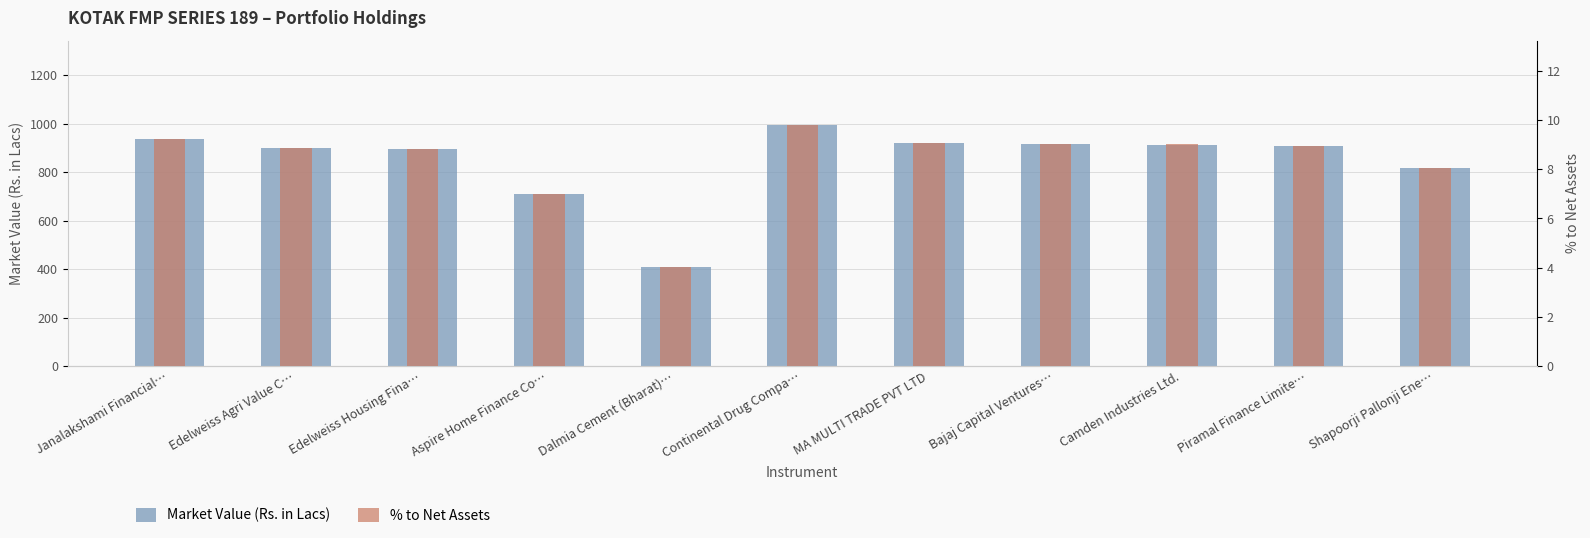

Does the chart contain any negative values?

No